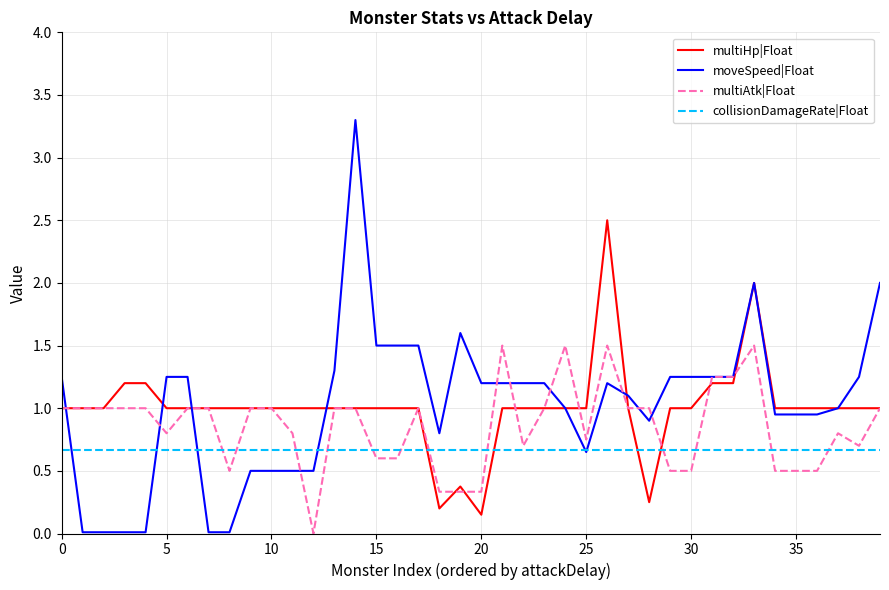

Does the chart display data point markers on the line(s)?

No